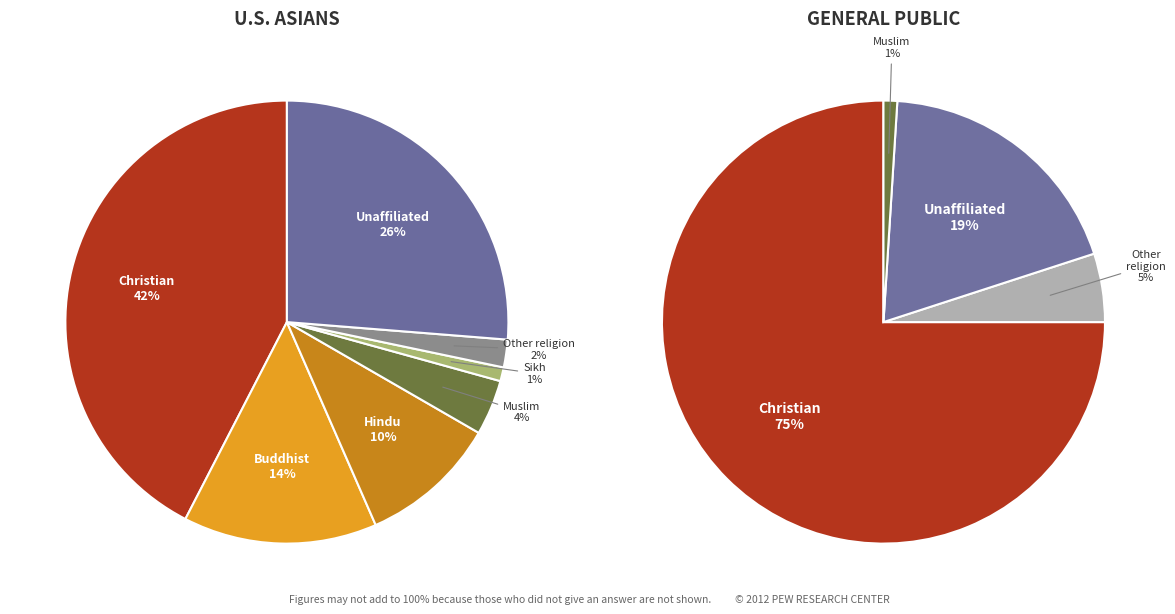

True or false: 0 accounts for 13% of the total.

False